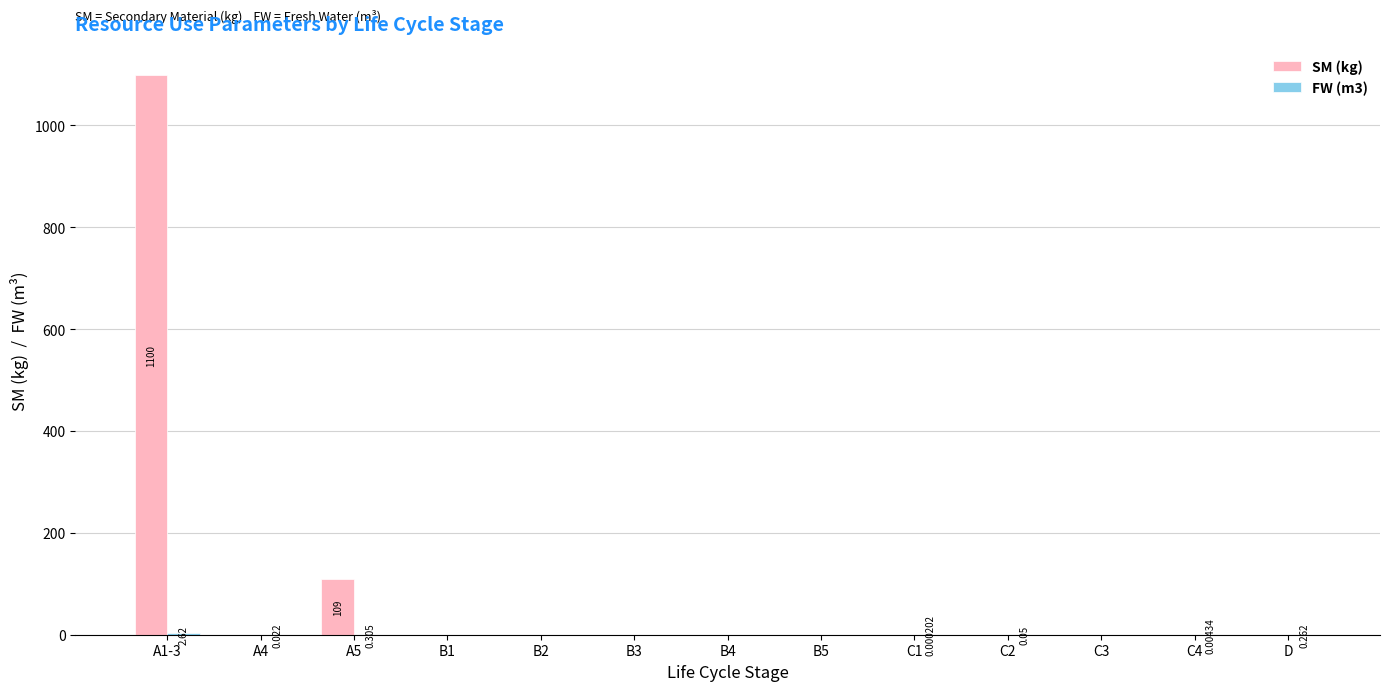

Count the number of data series in this chart.

2